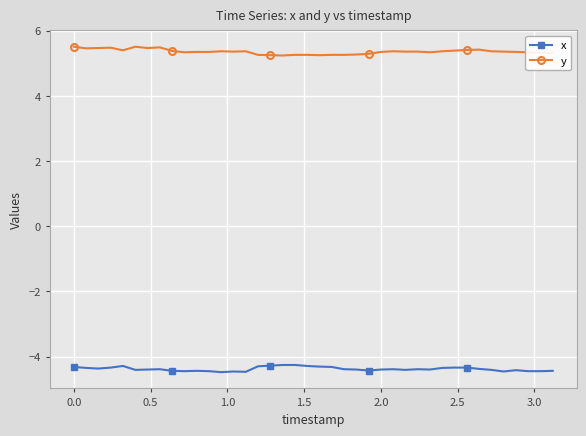

True or false: y has more than 0 points higher than both neighbors.

True